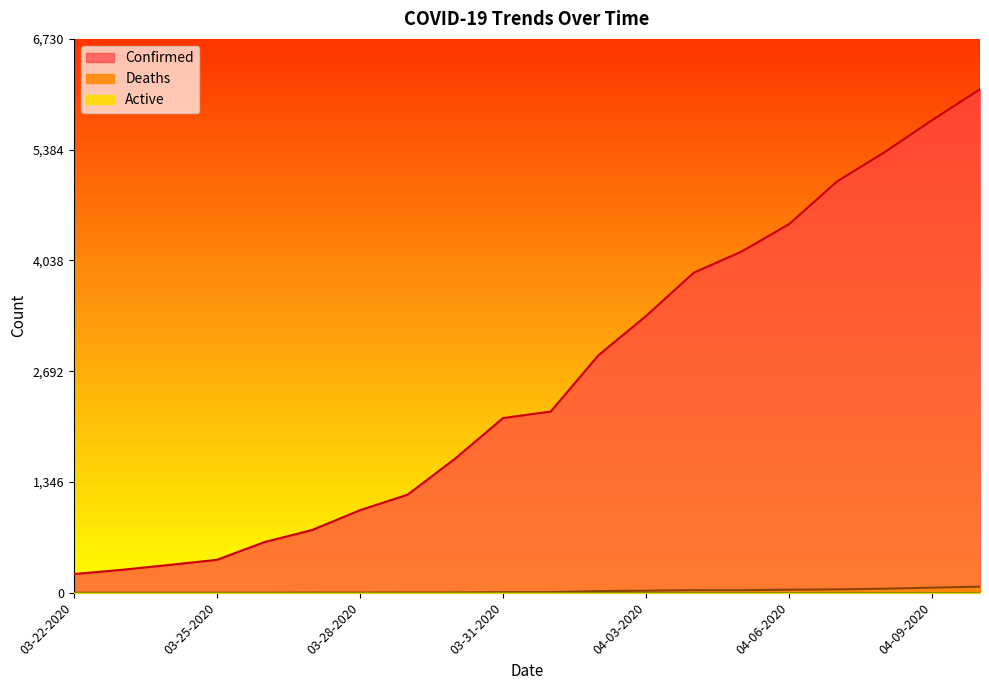

Reading right to left, transcribe all the data shown in this chart.

Confirmed: 6119	5745	5354	4997	4481	4146	3890	3364	2886	2202	2123	1632	1192	1003	763	616	400	338	278	227
Deaths: 74	62	49	41	37	31	31	25	20	7	7	3	3	2	1	0	0	0	0	0